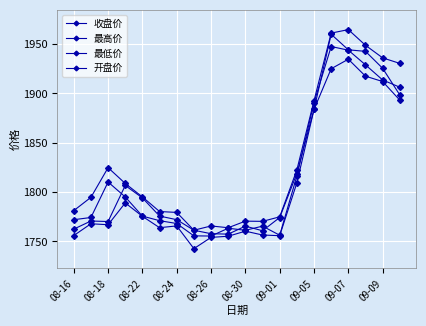

Count the number of categories in the chart.

20